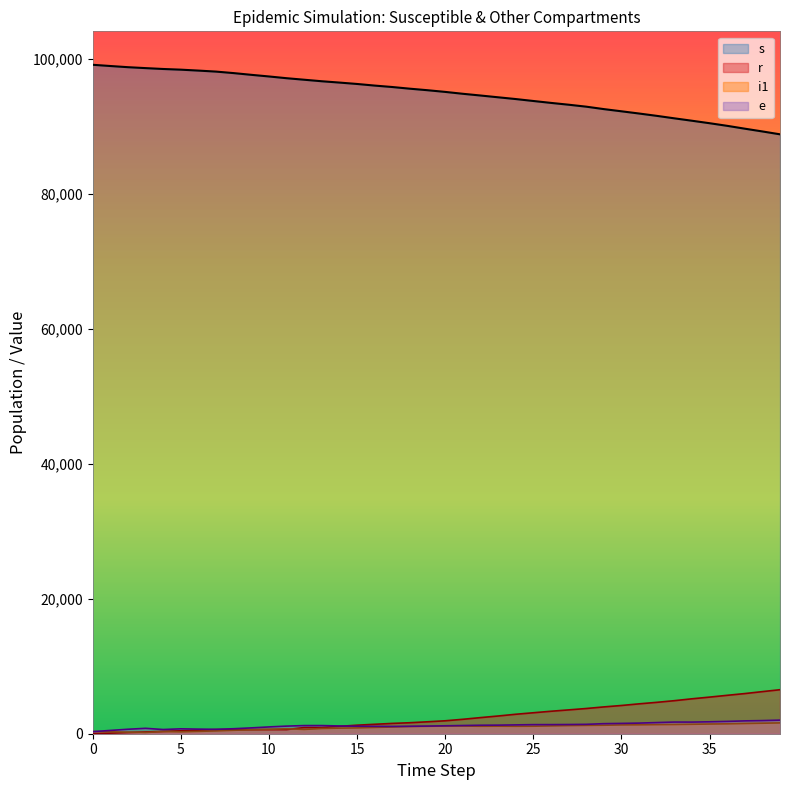

Which category has the lowest value in the i1 series?

3